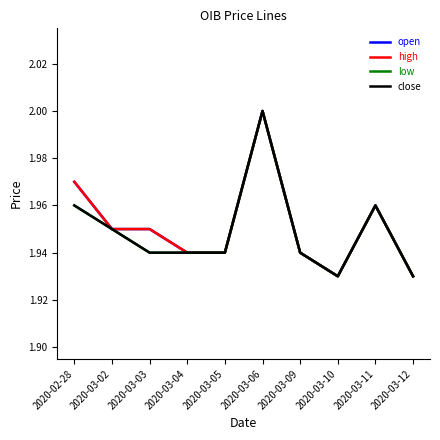

Does the chart have visible grid lines?

No